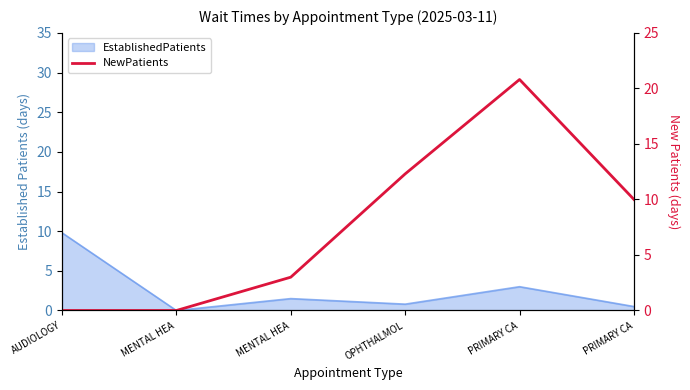

How many values are above zero?

4